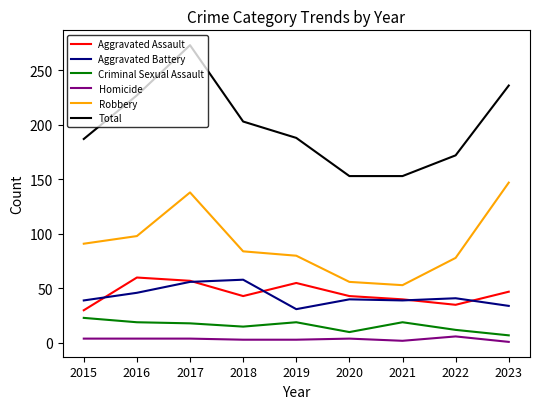

What is the maximum value shown in the chart?

273